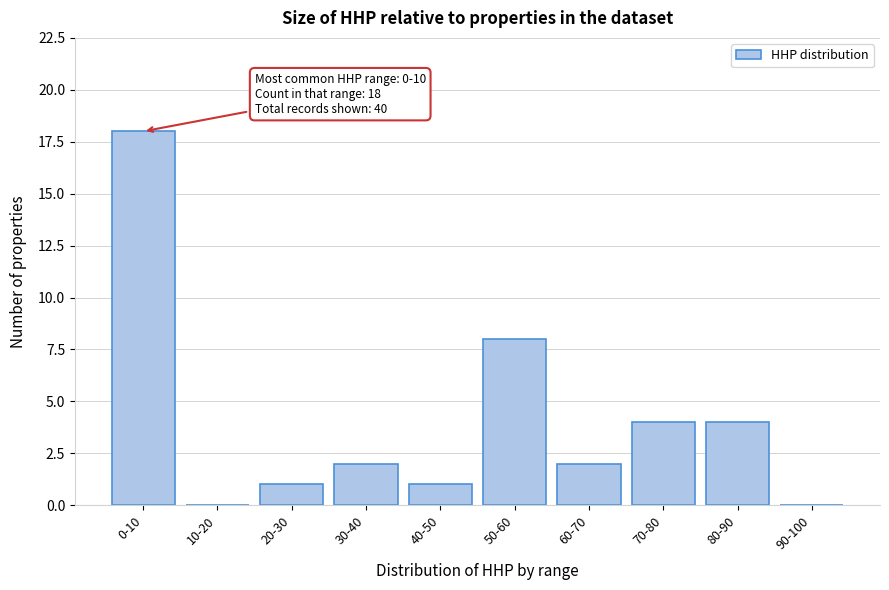

Reading left to right, transcribe all the data shown in this chart.

0-10=18	10-20=0	20-30=1	30-40=2	40-50=1	50-60=8	60-70=2	70-80=4	80-90=4	90-100=0